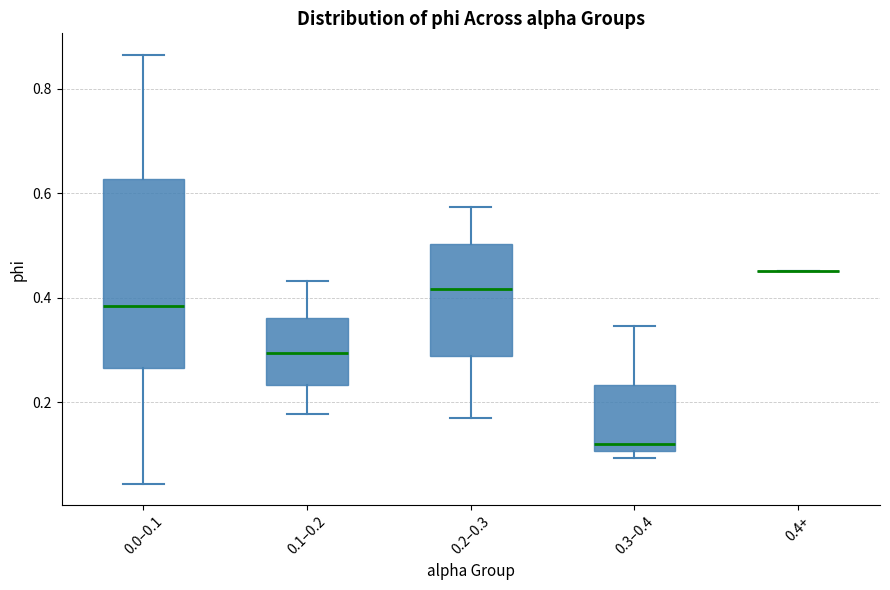

Where is the lower edge of the box for 0.3–0.4 on the y-axis? The values are not printed on the chart, so give them approximately, as read against the axis.

0.10